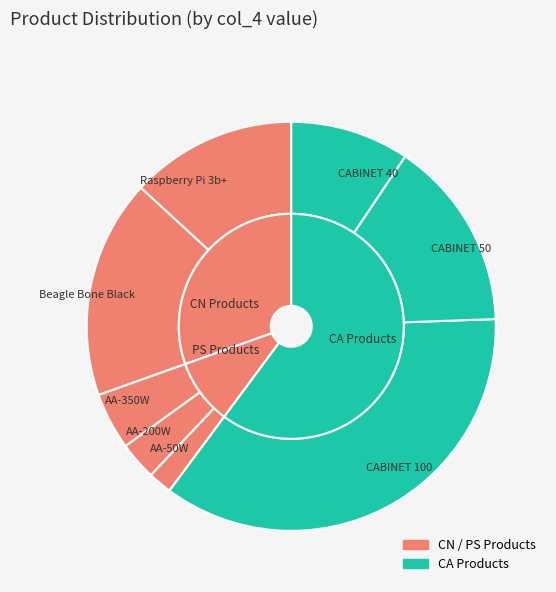

The Raspberry Pi 3b+ slice represents 4% of the pie. True or false?

False